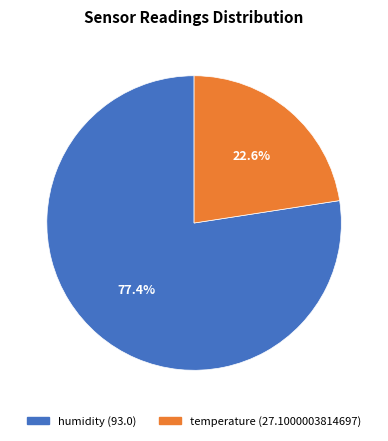

True or false: humidity accounts for 69% of the total.

False